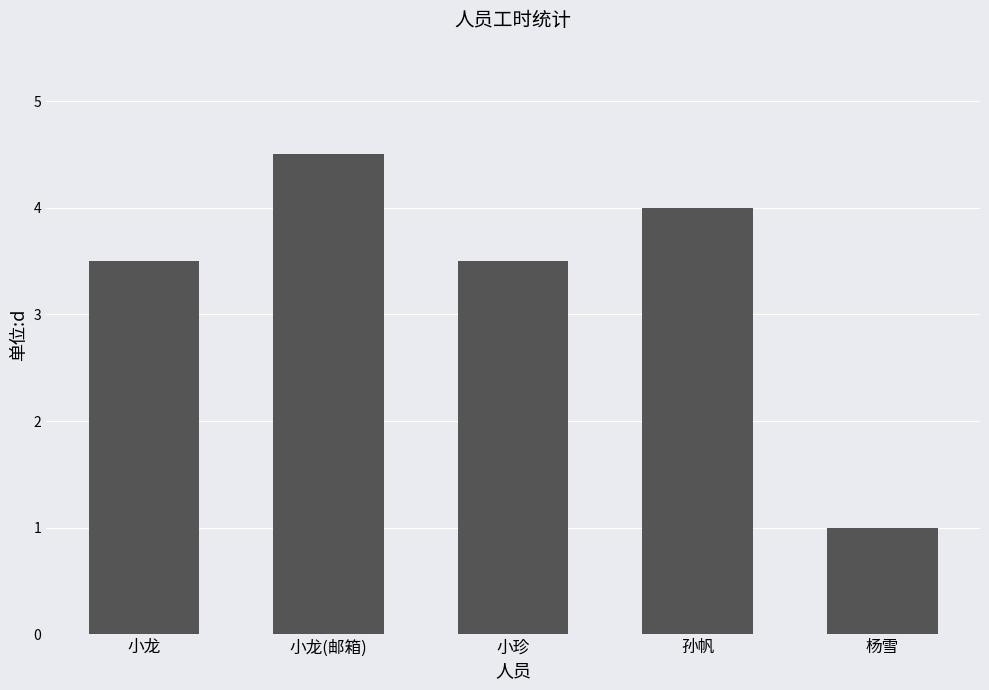

What is the difference between the maximum and minimum values?

3.5